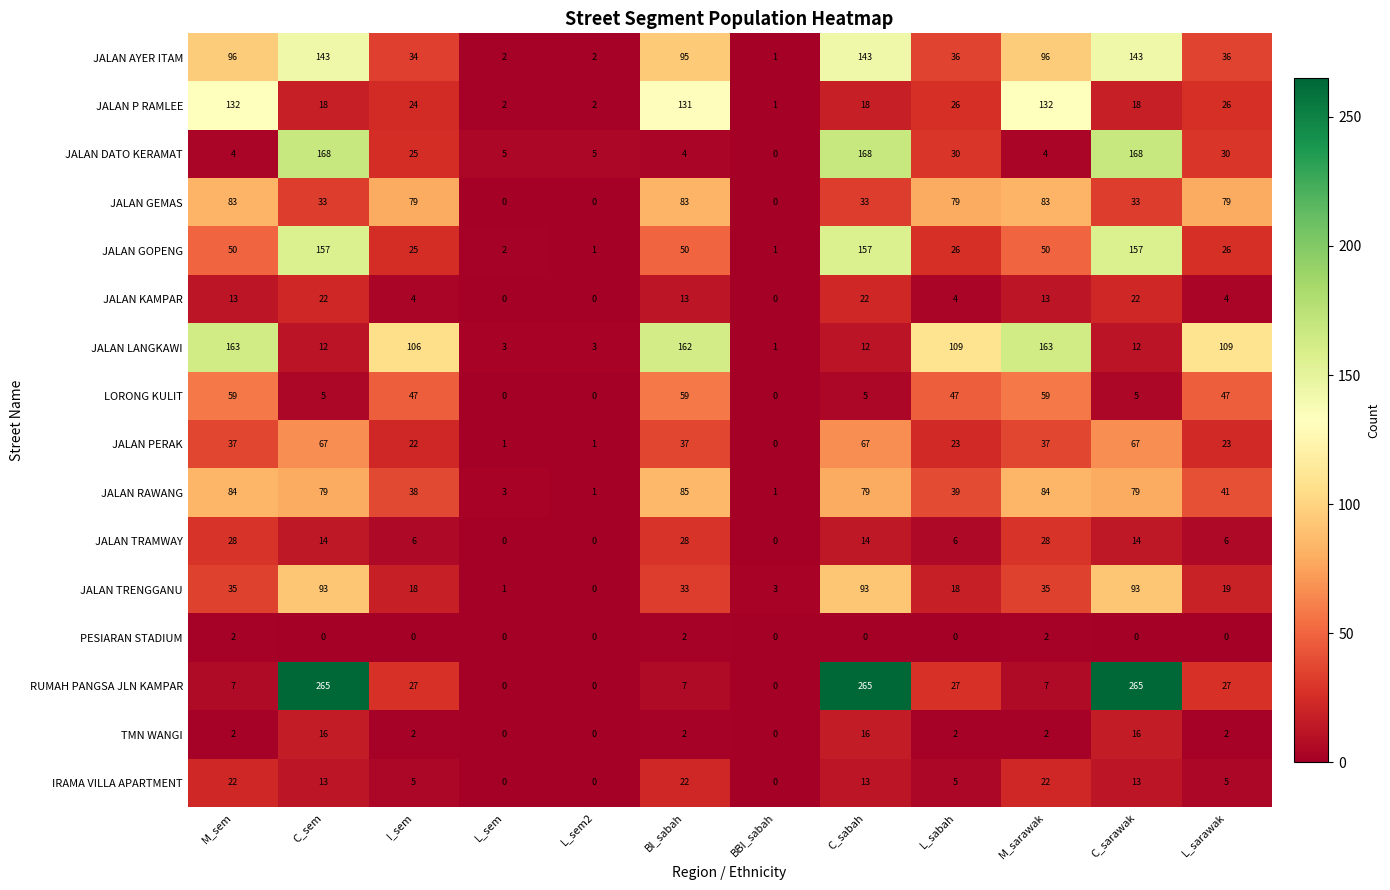

At how many categories does at least one series exceed 44?

9